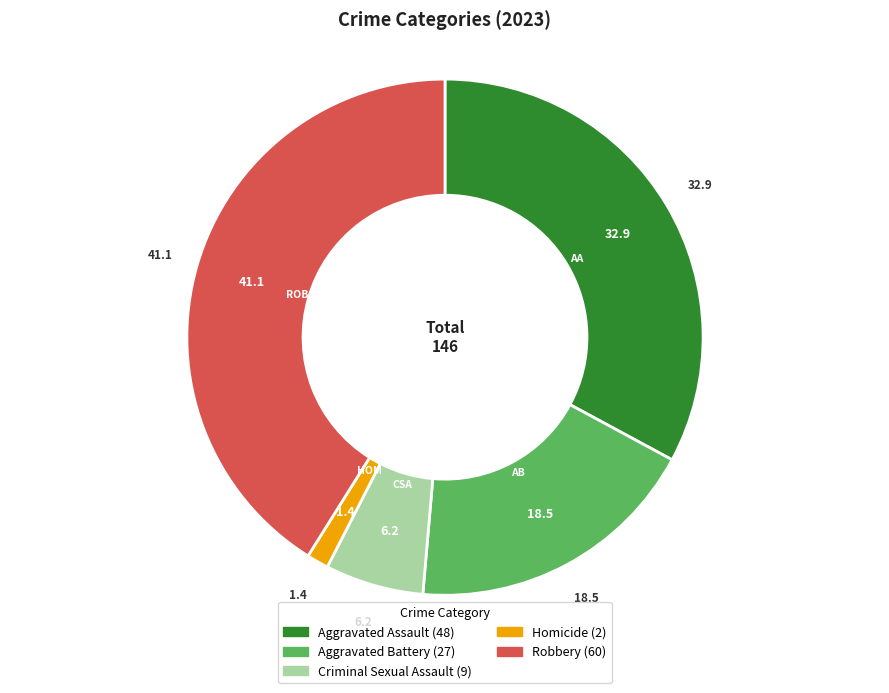

Does Criminal Sexual Assault account for over 50% of the chart?

No